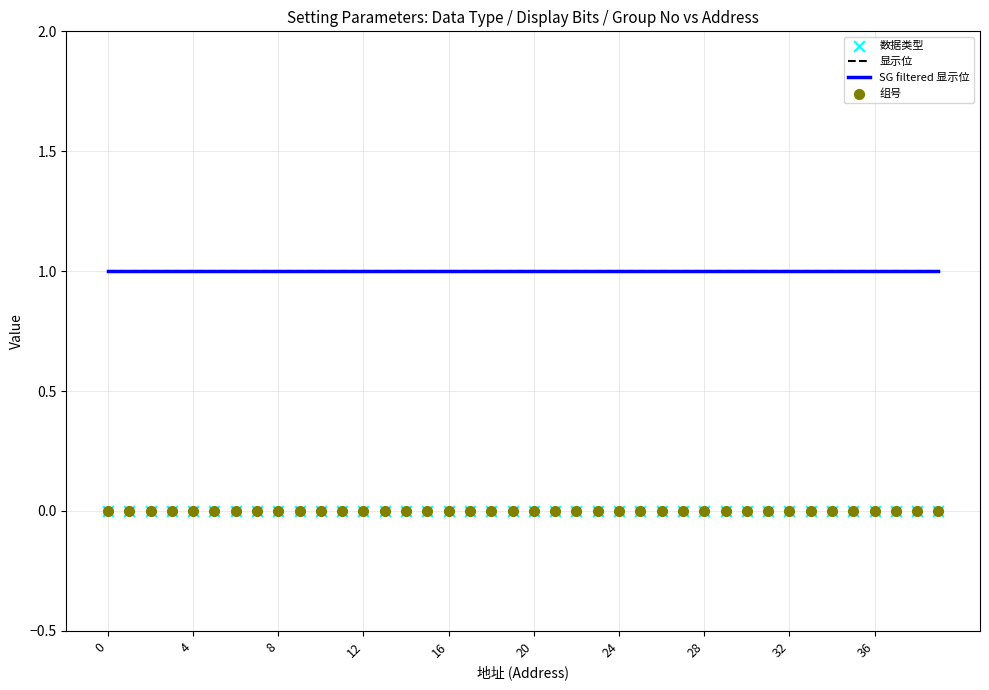

What is the total value across all series at 8?

1